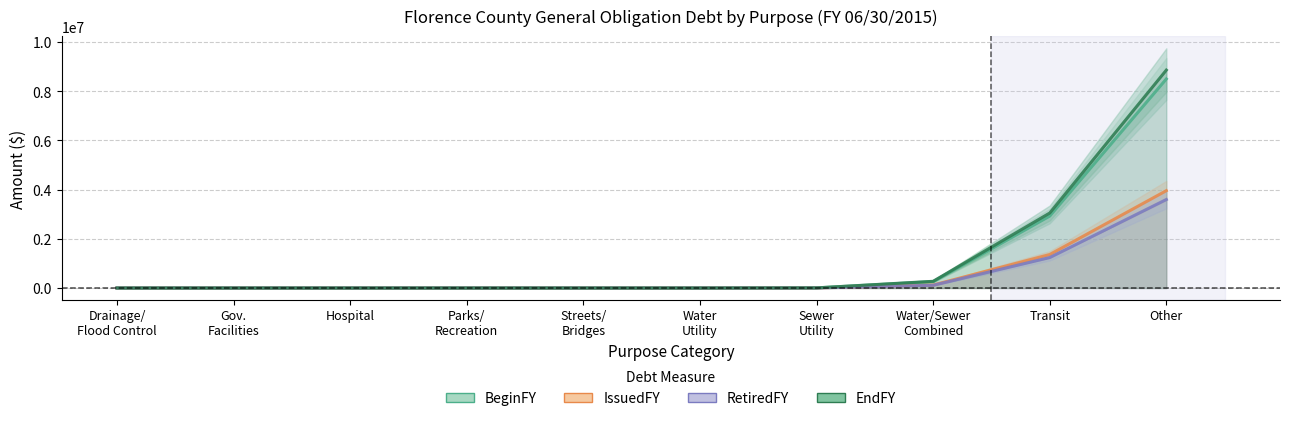

What is the total value across all series at Water/Sewer
Combined?

766194.3